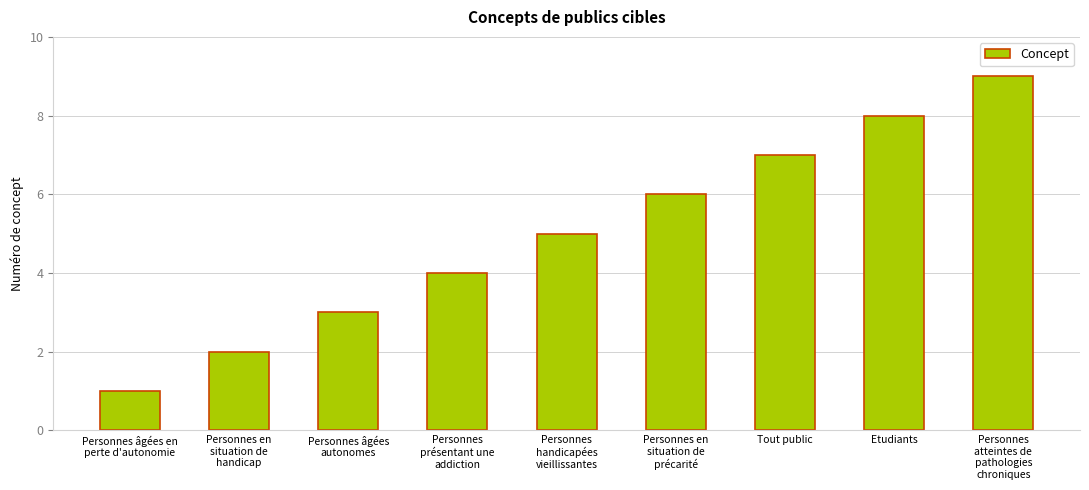

What position from the right is Personnes
handicapées
vieillissantes?

5